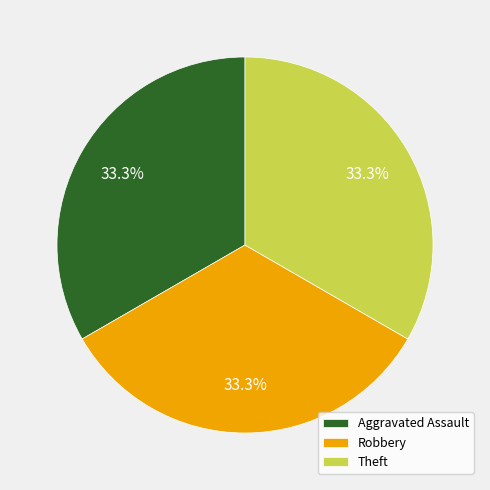

Is it true that Theft is 33% of the pie?

True